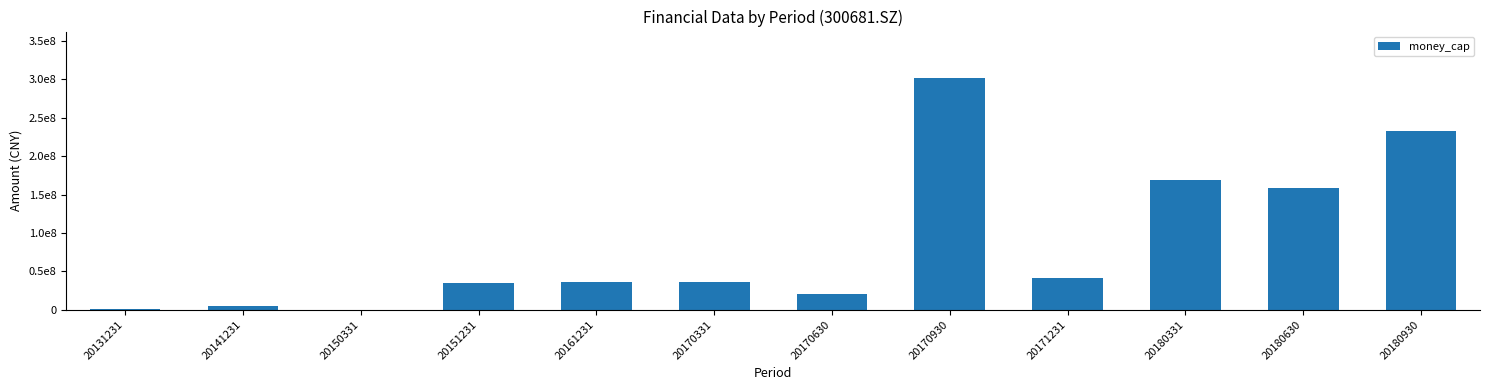

Which label corresponds to the largest value in the chart?

20170930